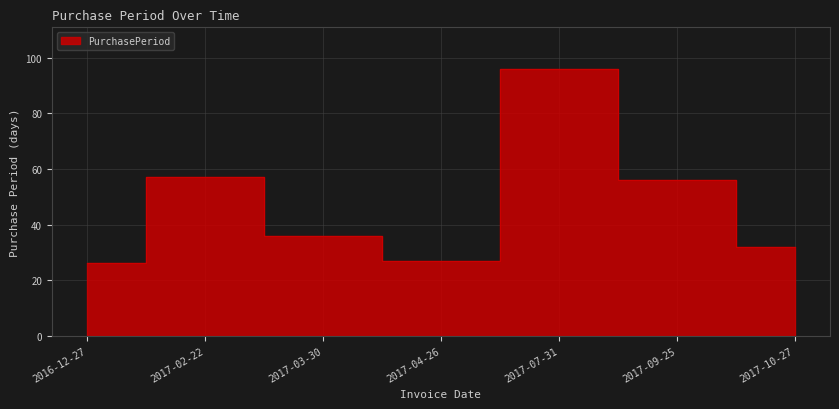

Which category has the lowest value across all series?

2016-12-27